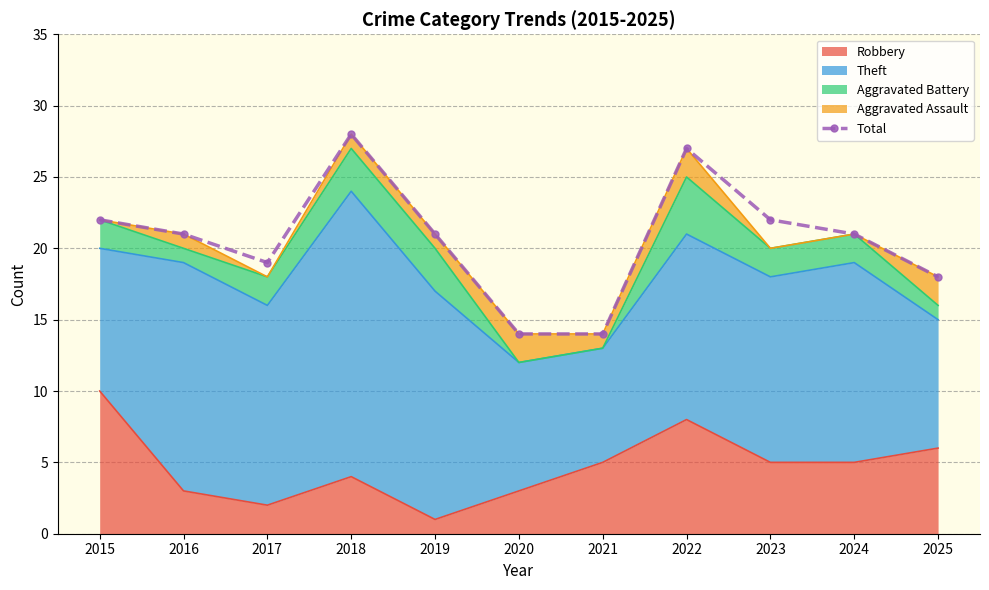

Is it true that the value at 2025 is 18?

True